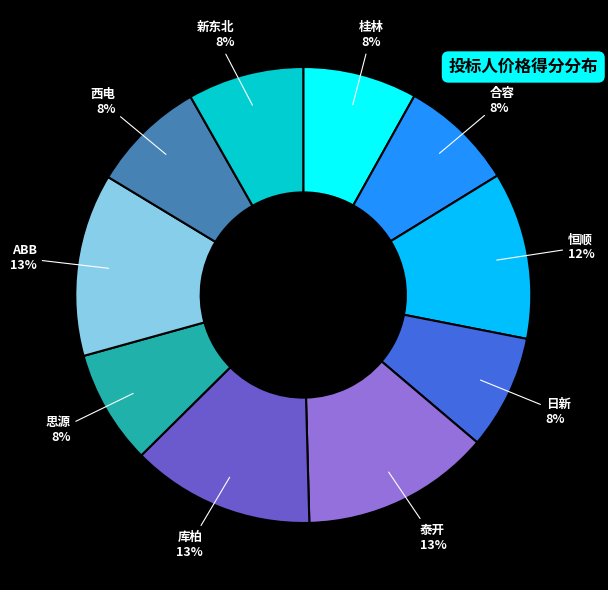

Is it true that 西电 is 19% of the pie?

False